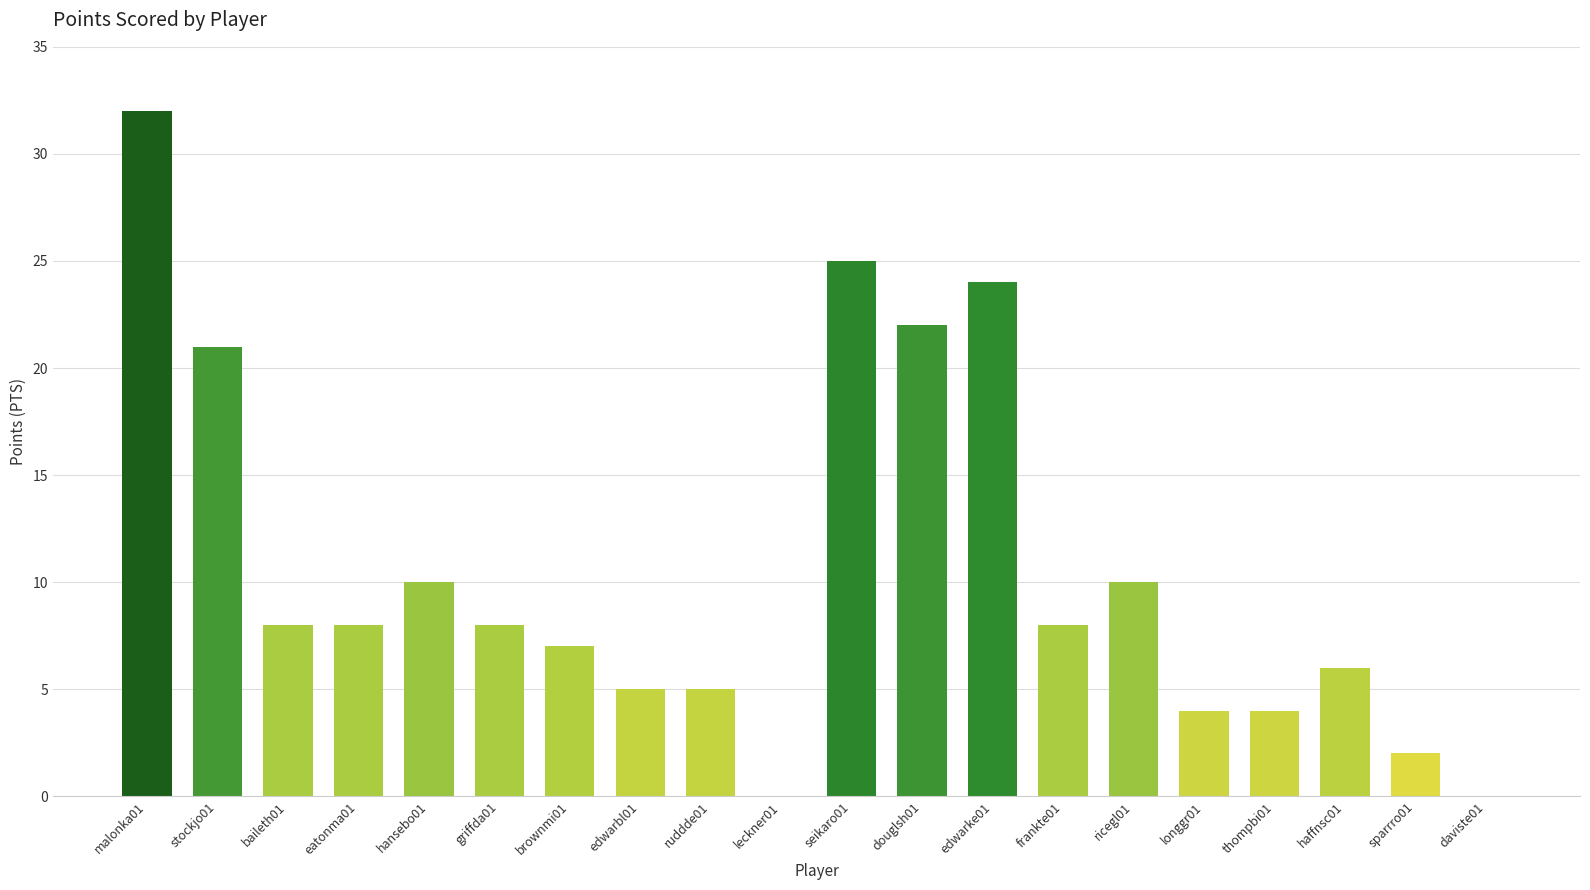

True or false: the data shows 10 at ricegl01.

True